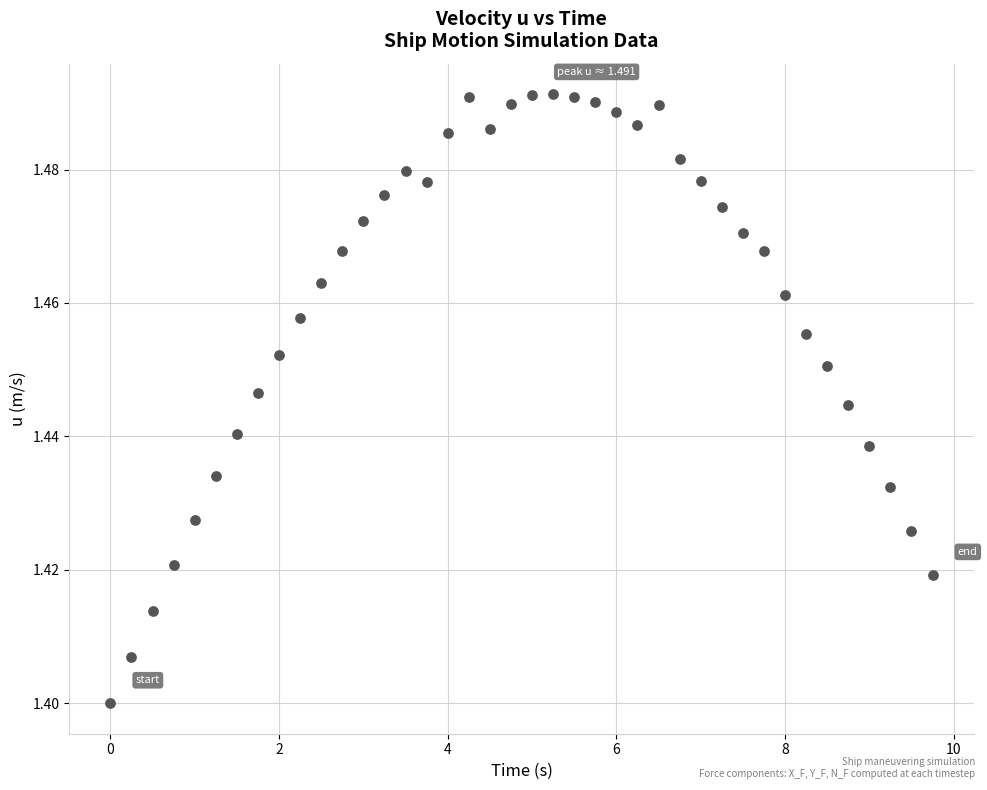

What is the range of X values (max minus min)?

9.8